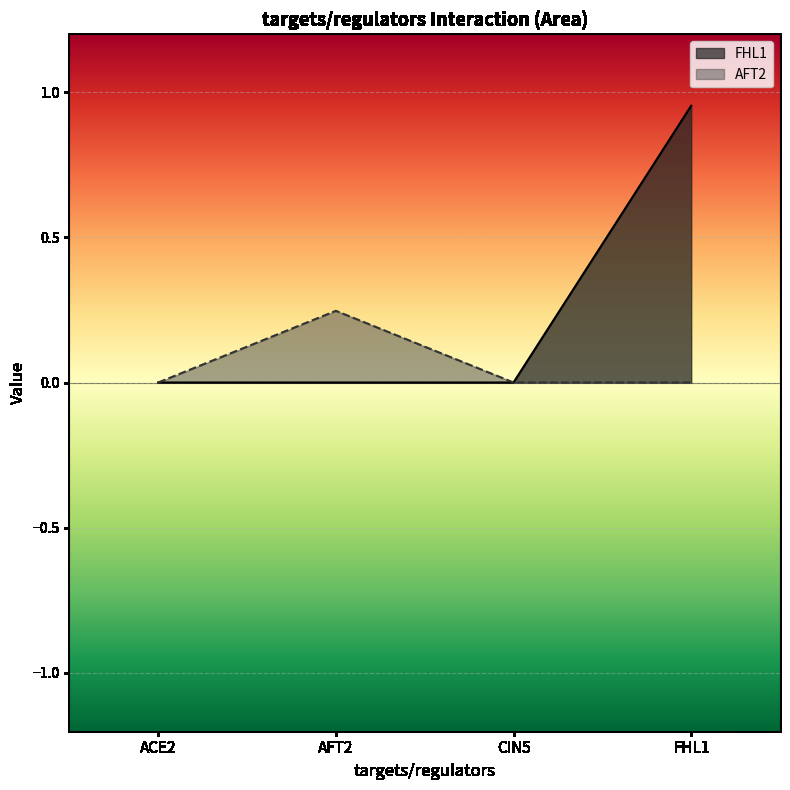

Rank the categories by AFT2 value from lowest to highest.

ACE2, CIN5, FHL1, AFT2